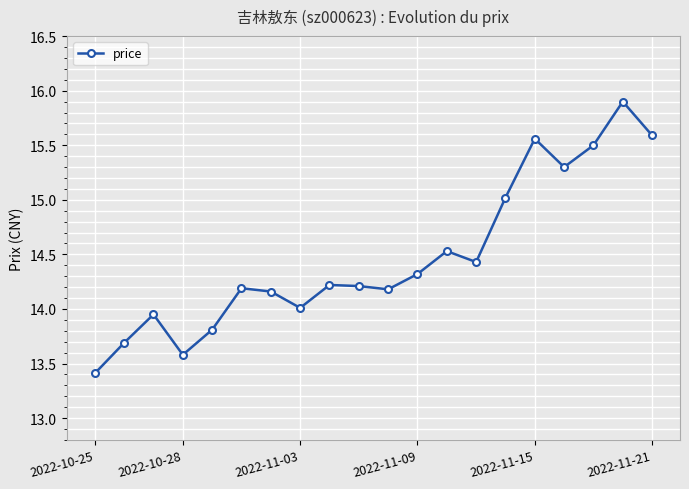

What is the sum of all values?

289.6